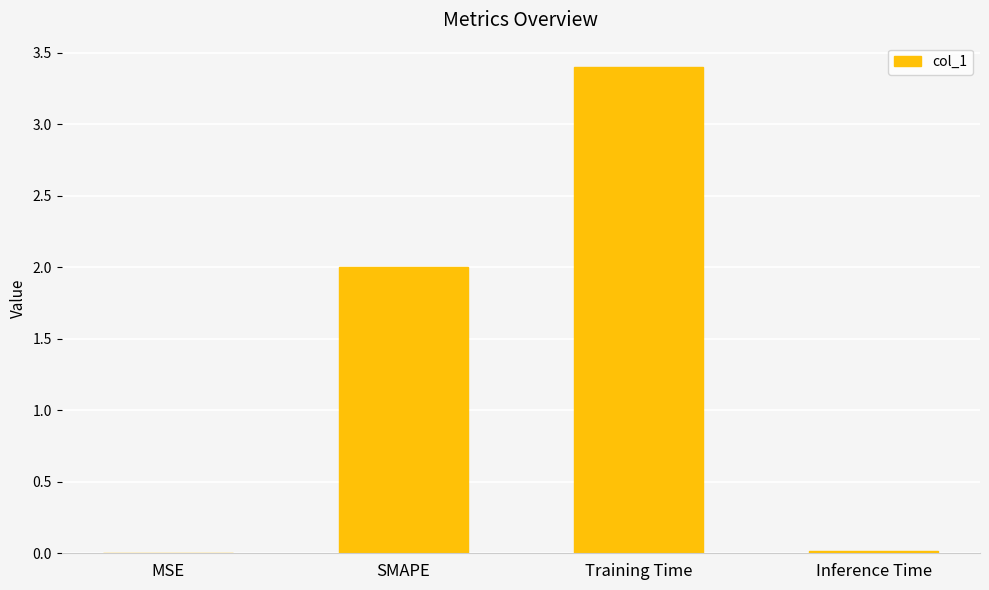

Are the bars horizontal?

No